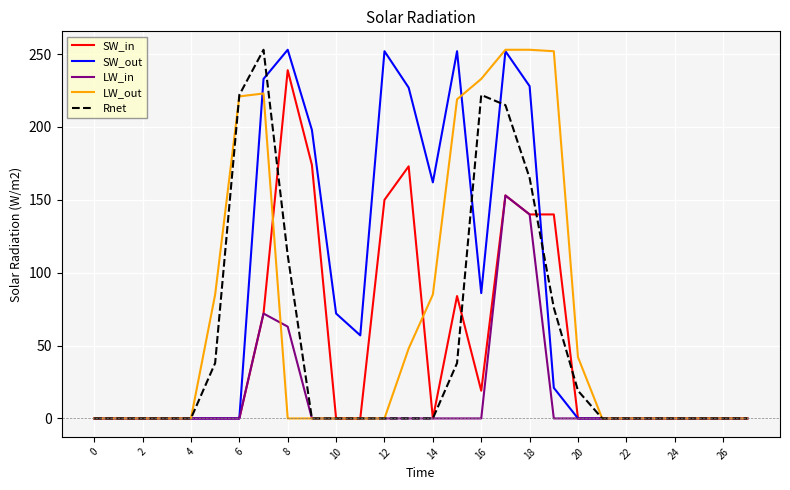

What is the difference between the maximum and second lowest values in the LW_out series?

253